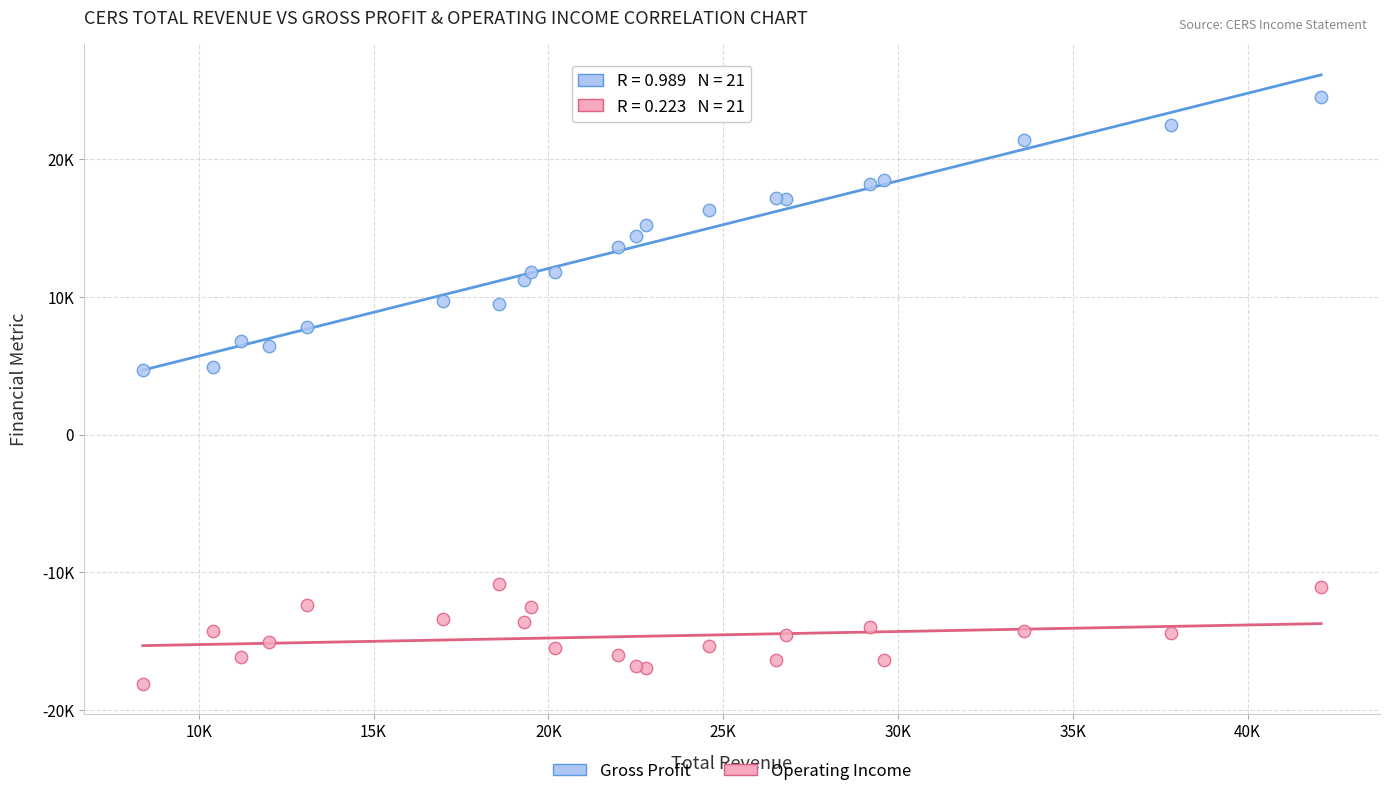

Which series has the widest spread of Y values?

Gross Profit